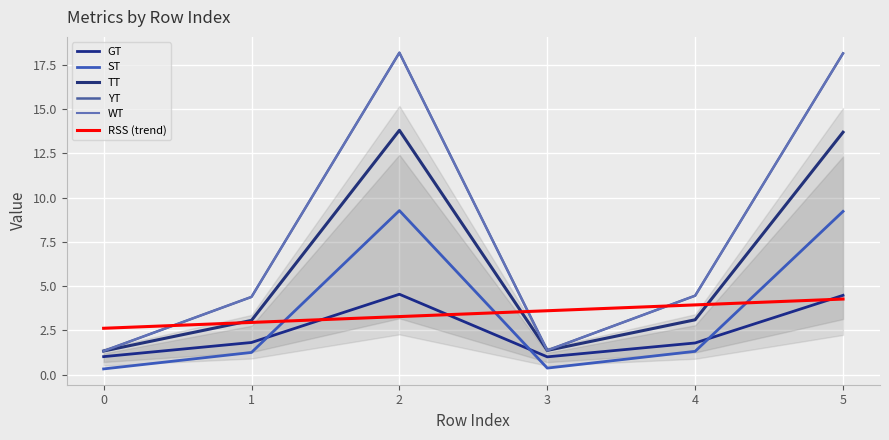

Is it true that YT equals 18.2 at 2?

True